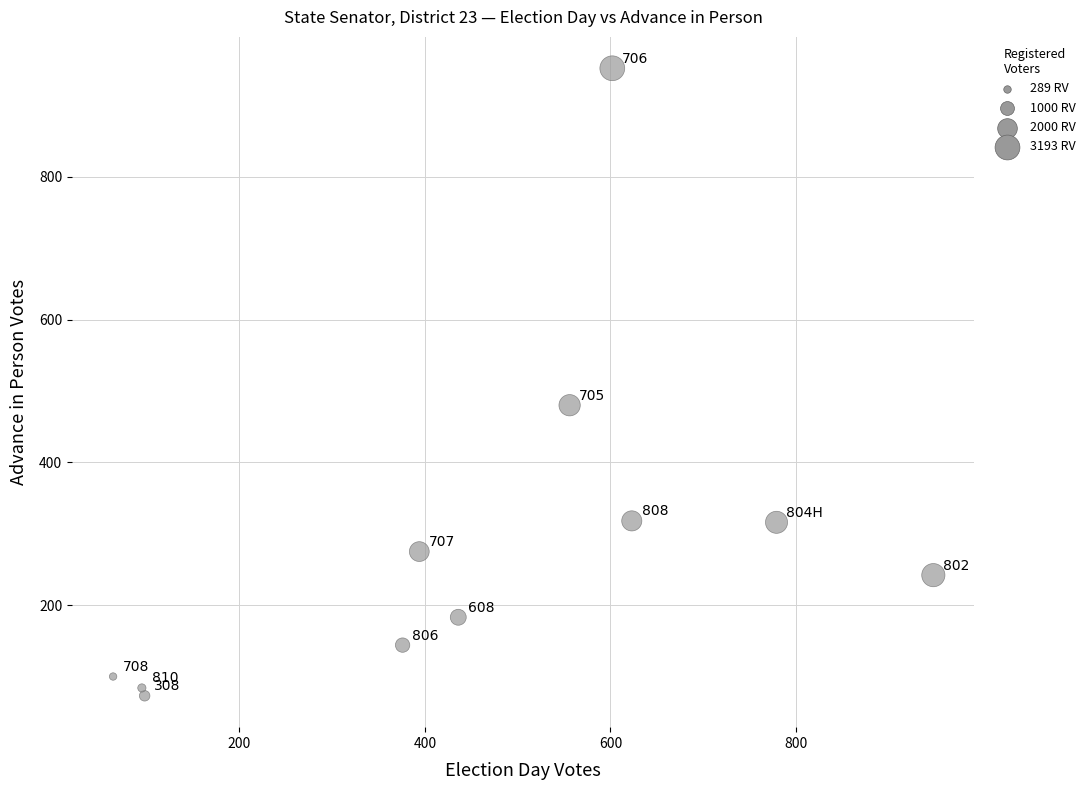

What is the average Y value?

288